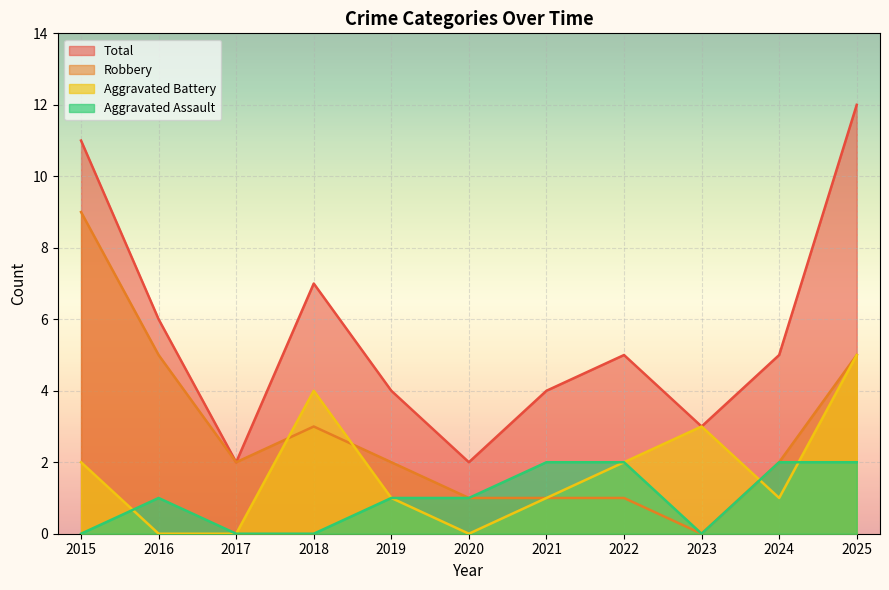

After their last crossing, which series has the higher values: Aggravated Assault or Aggravated Battery?

Aggravated Battery